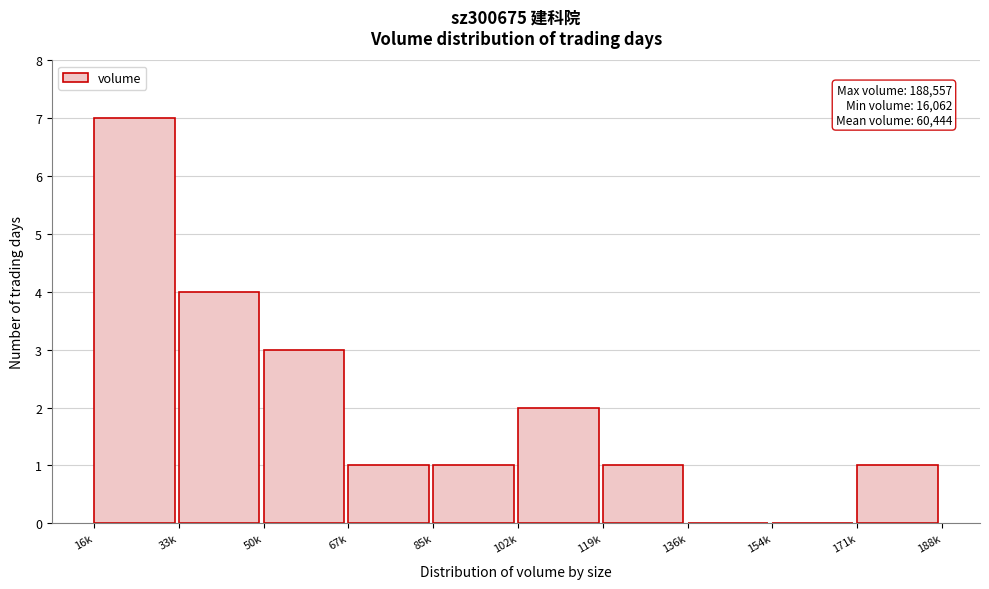

Reading left to right, extract all data points from this chart.

16k=7	33k=4	50k=3	67k=1	85k=1	102k=2	119k=1	136k=0	154k=0	171k=1